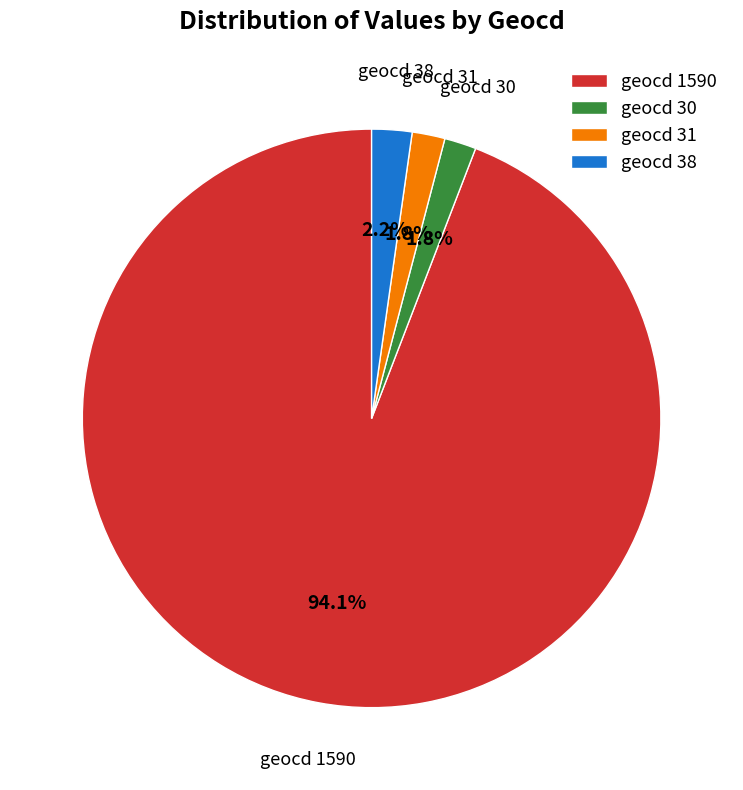

Is there any slice that represents more than half of the pie?

Yes